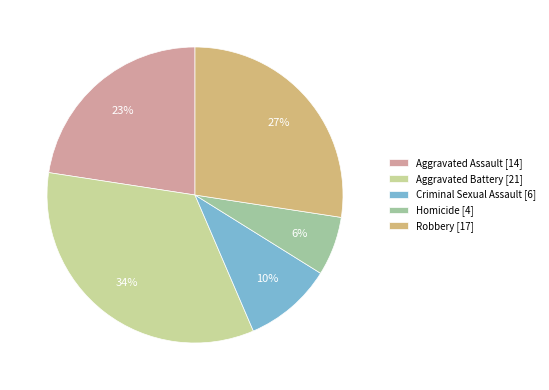

To the nearest percent, what is the average slice percentage?

20%